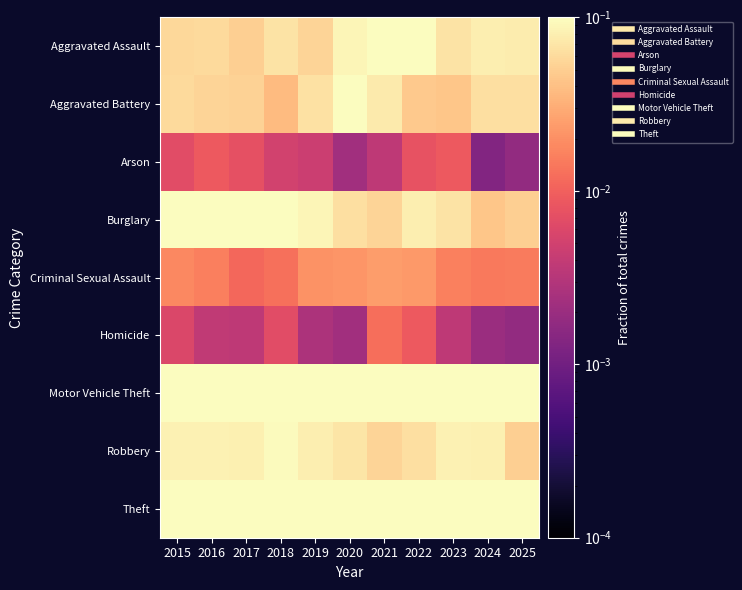

Reading right to left, what are all the values shown in this chart?

Aggravated Assault: 2025=0.1	2024=0.1	2023=0.1	2022=0.1	2021=0.1	2020=0.1	2019=0.1	2018=0.1	2017=0.1	2016=0.1	2015=0.1
Aggravated Battery: 2025=0.1	2024=0.1	2023=0.0	2022=0.0	2021=0.1	2020=0.1	2019=0.1	2018=0.0	2017=0.1	2016=0.1	2015=0.1
Arson: 2025=0.0	2024=0.0	2023=0.0	2022=0.0	2021=0.0	2020=0.0	2019=0.0	2018=0.0	2017=0.0	2016=0.0	2015=0.0
Burglary: 2025=0.1	2024=0.0	2023=0.1	2022=0.1	2021=0.1	2020=0.1	2019=0.1	2018=0.2	2017=0.2	2016=0.1	2015=0.1
Criminal Sexual Assault: 2025=0.0	2024=0.0	2023=0.0	2022=0.0	2021=0.0	2020=0.0	2019=0.0	2018=0.0	2017=0.0	2016=0.0	2015=0.0
Homicide: 2025=0.0	2024=0.0	2023=0.0	2022=0.0	2021=0.0	2020=0.0	2019=0.0	2018=0.0	2017=0.0	2016=0.0	2015=0.0
Motor Vehicle Theft: 2025=0.1	2024=0.2	2023=0.3	2022=0.1	2021=0.2	2020=0.1	2019=0.1	2018=0.1	2017=0.2	2016=0.1	2015=0.1
Robbery: 2025=0.1	2024=0.1	2023=0.1	2022=0.1	2021=0.1	2020=0.1	2019=0.1	2018=0.1	2017=0.1	2016=0.1	2015=0.1
Theft: 2025=0.6	2024=0.5	2023=0.4	2022=0.5	2021=0.5	2020=0.5	2019=0.5	2018=0.5	2017=0.4	2016=0.5	2015=0.5